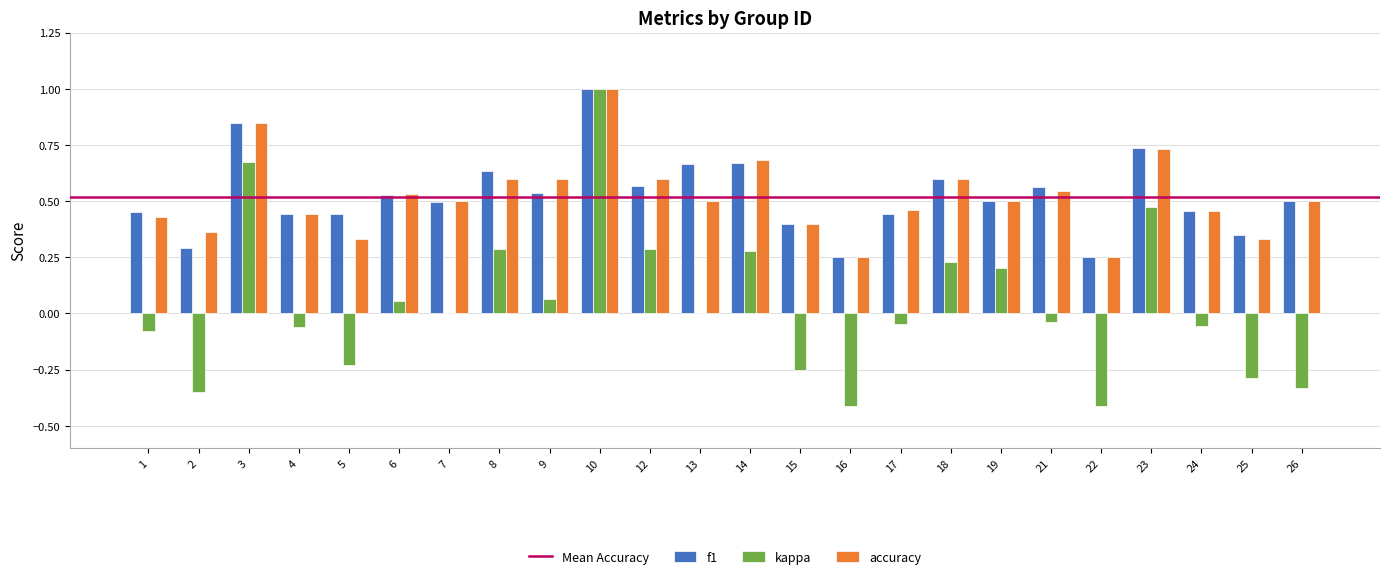

Between 16 and 17, which series saw the biggest shift?

kappa